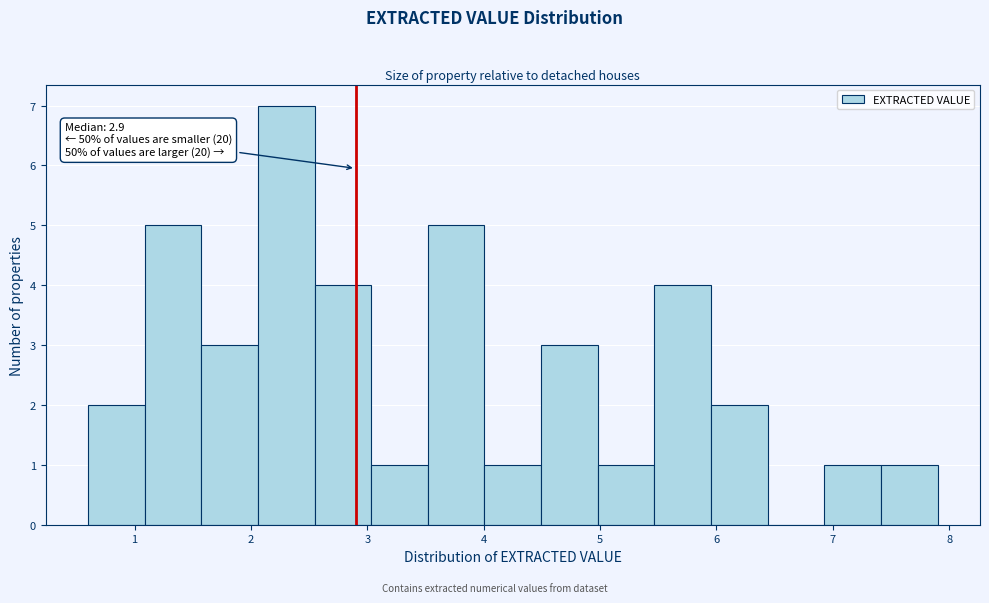

Which range on the x-axis has the tallest bar?

2.1 to 2.5